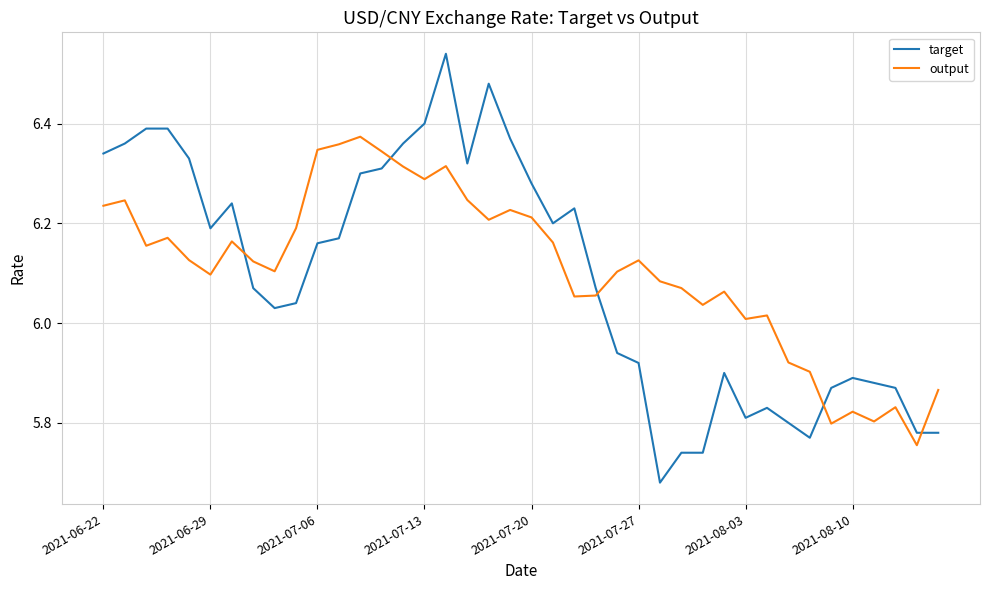

Which series has the largest range (max minus min)?

target